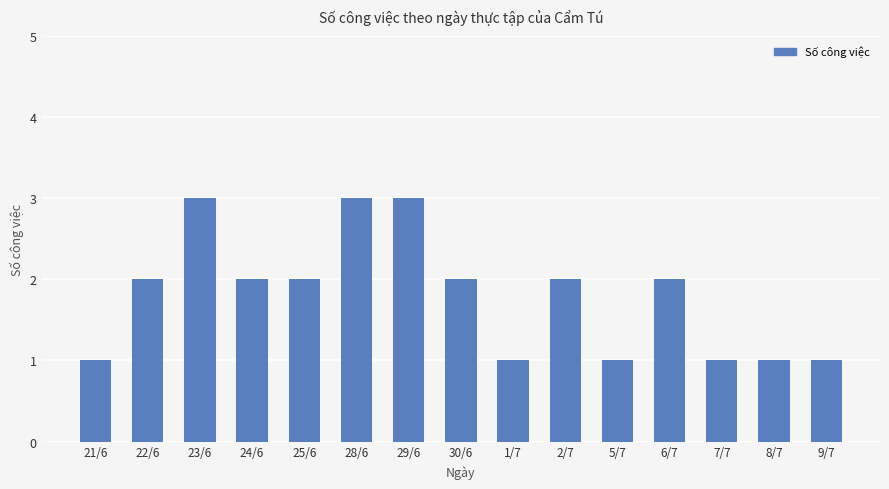

What is the difference between the second highest and minimum values?

2